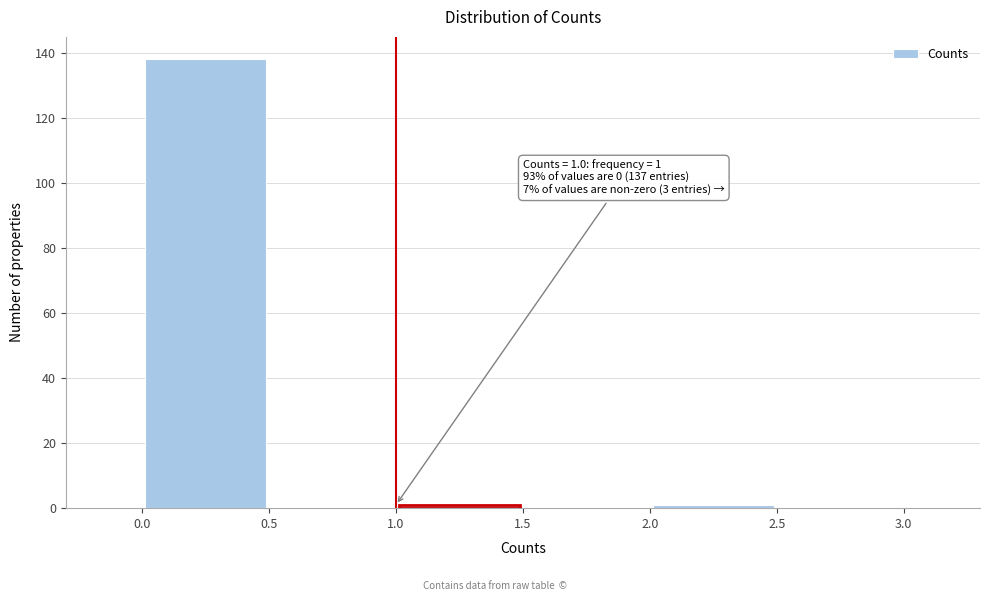

Which range on the x-axis has the tallest bar?

0.0 to 0.5